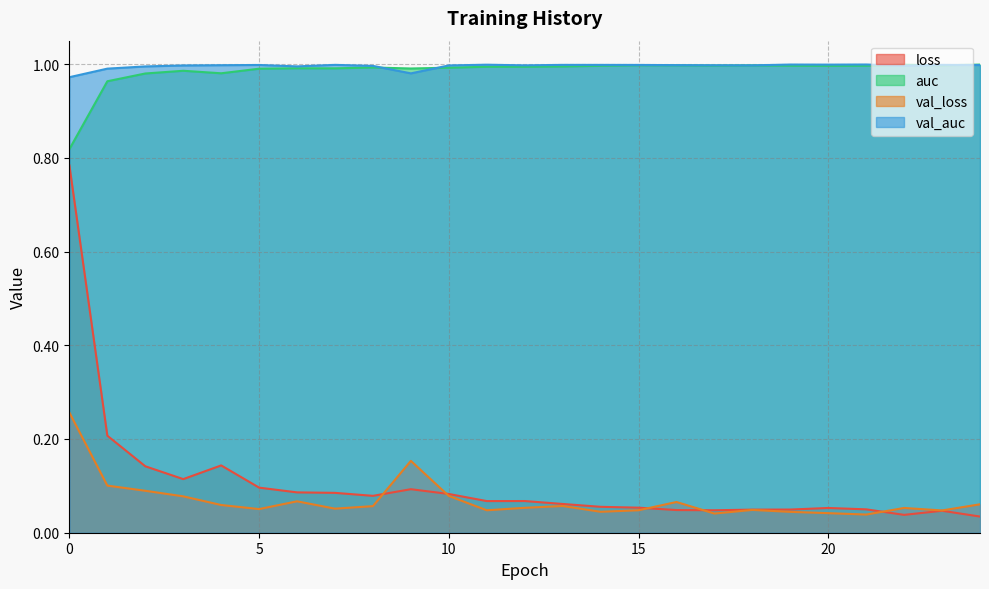

Which series ends up on top after the final intersection of val_auc and auc?

auc